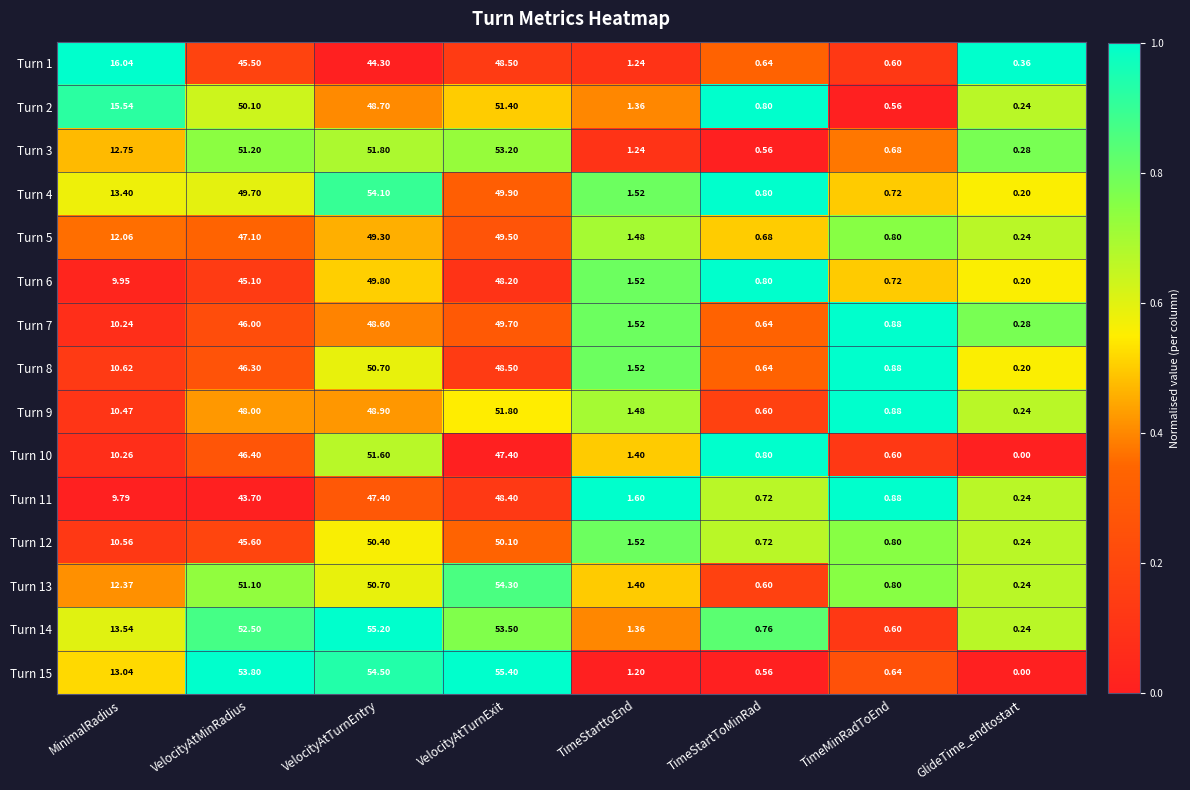

Where does the Turn 1 series first go above 16?

MinimalRadius